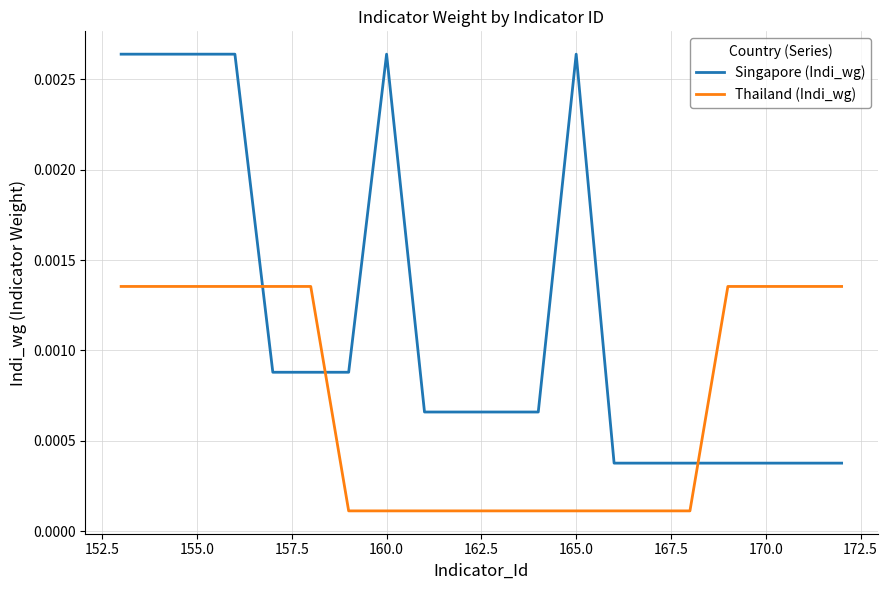

What are all the series names shown in the legend?

Singapore (Indi_wg), Thailand (Indi_wg)